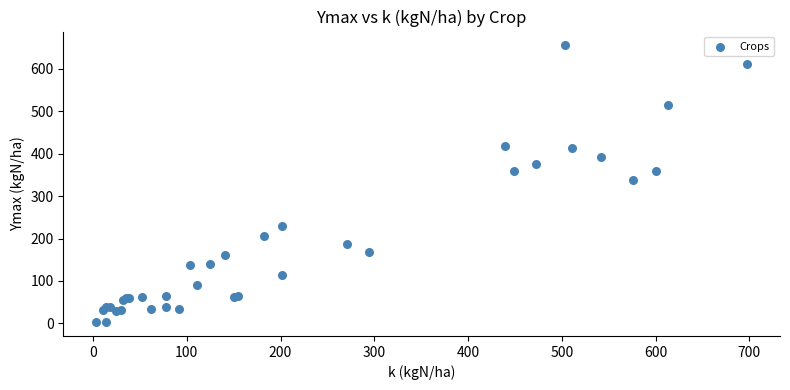

What Y value in the scatter plot is closest to 329?

339